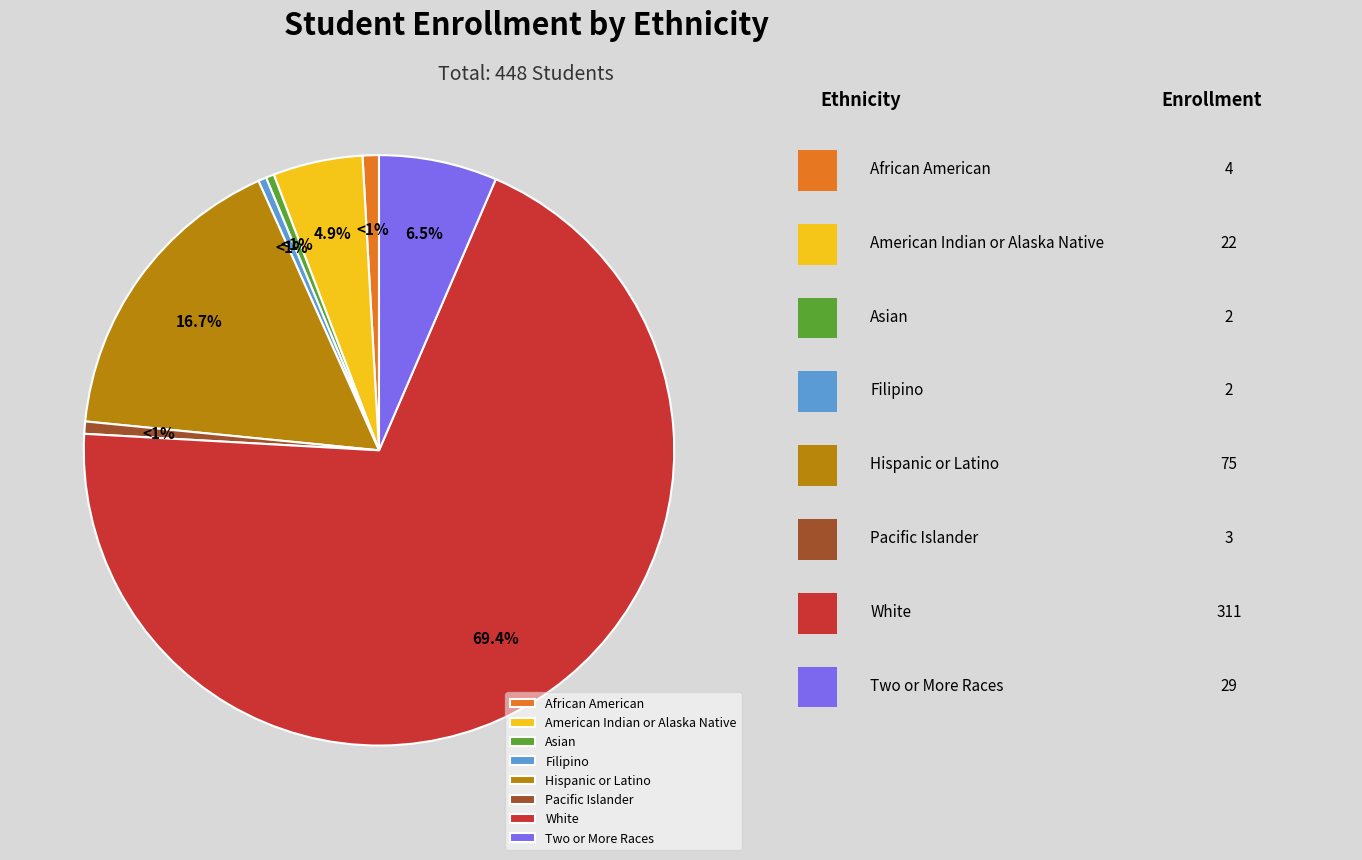

The Pacific Islander slice represents 1% of the pie. True or false?

True